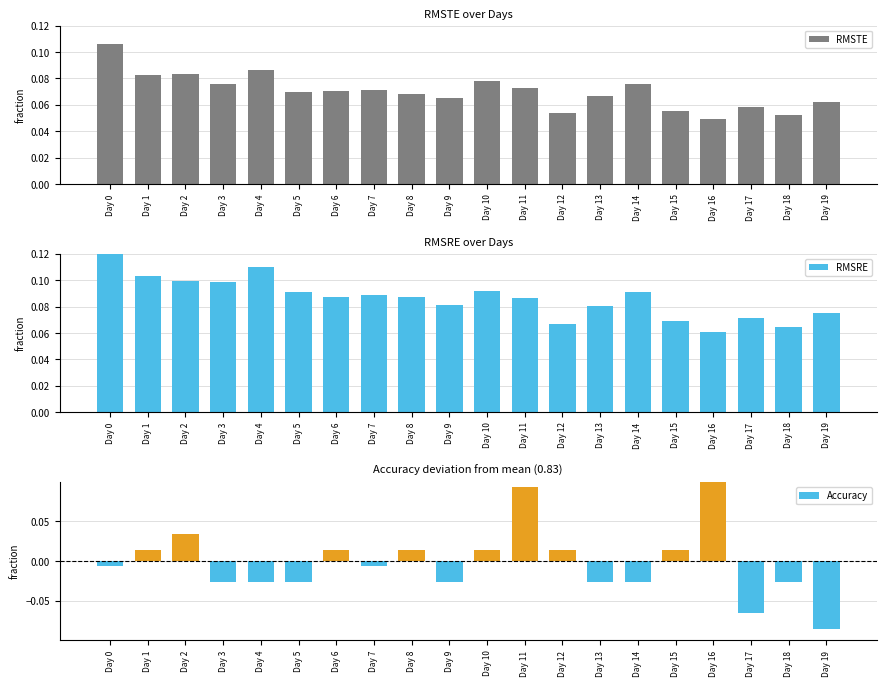

What is the spread (max minus min) of values at Day 6?

0.1